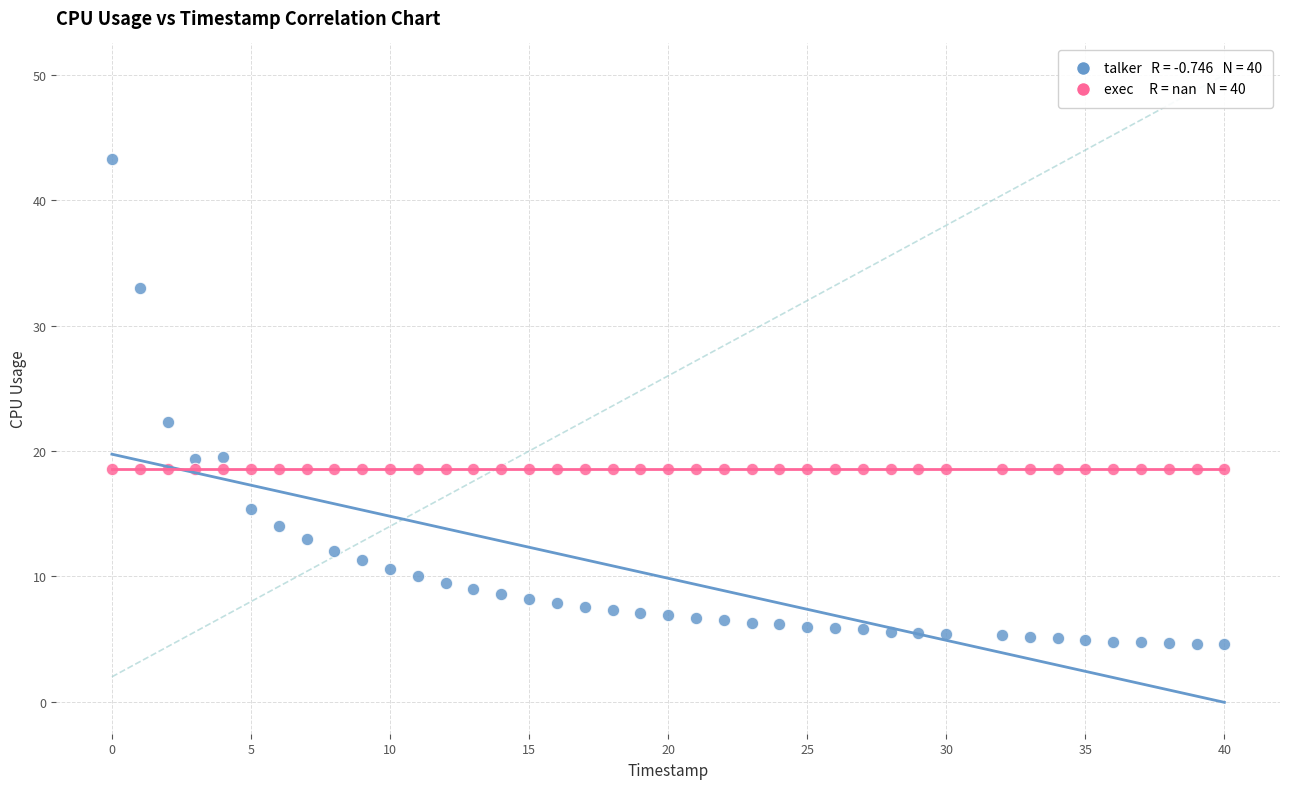

Across all series, what Y value is closest to 23?

22.3